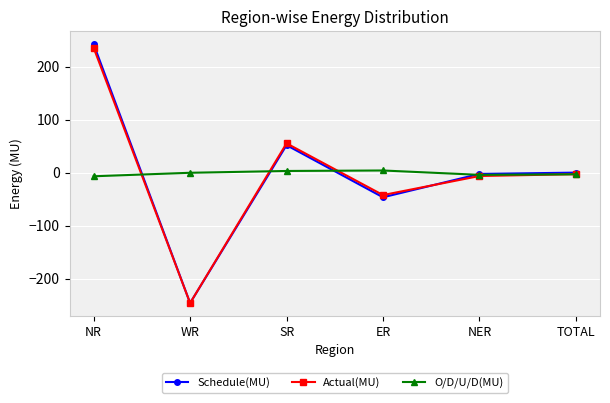

At which label does Schedule(MU) reach its peak?

NR